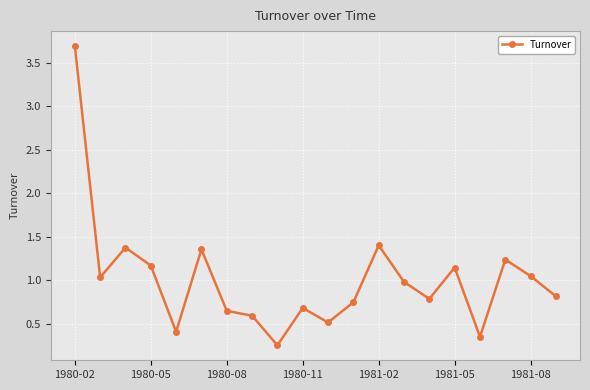

How many distinct data groups are displayed?

1